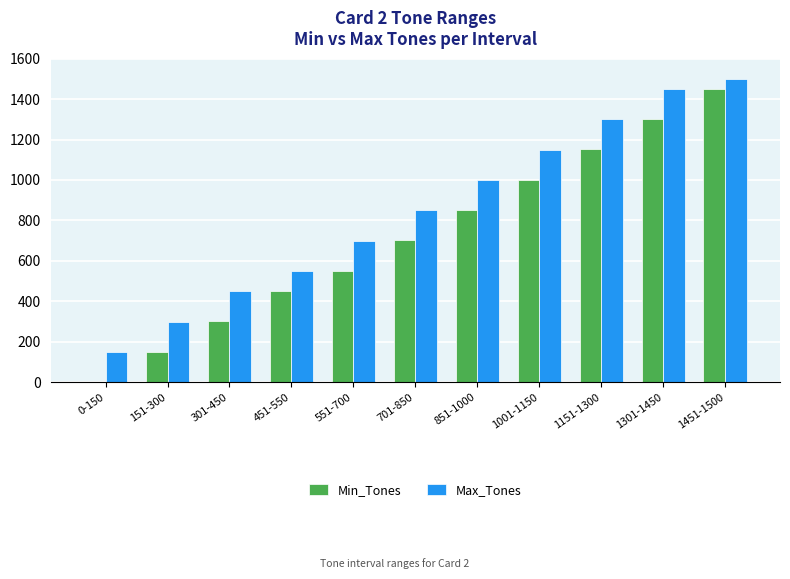

How many Min_Tones values are between 301 and 1151?

7